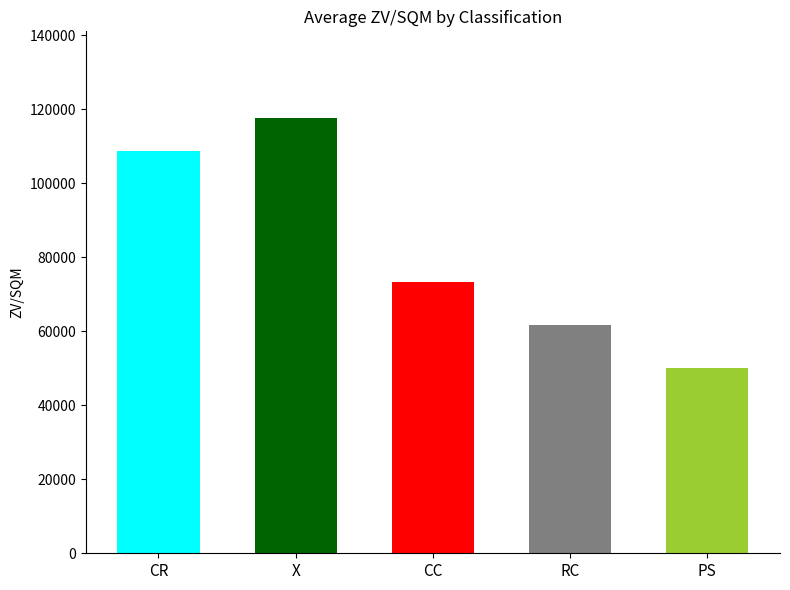

What is the label of the 2nd bar from the left?

X